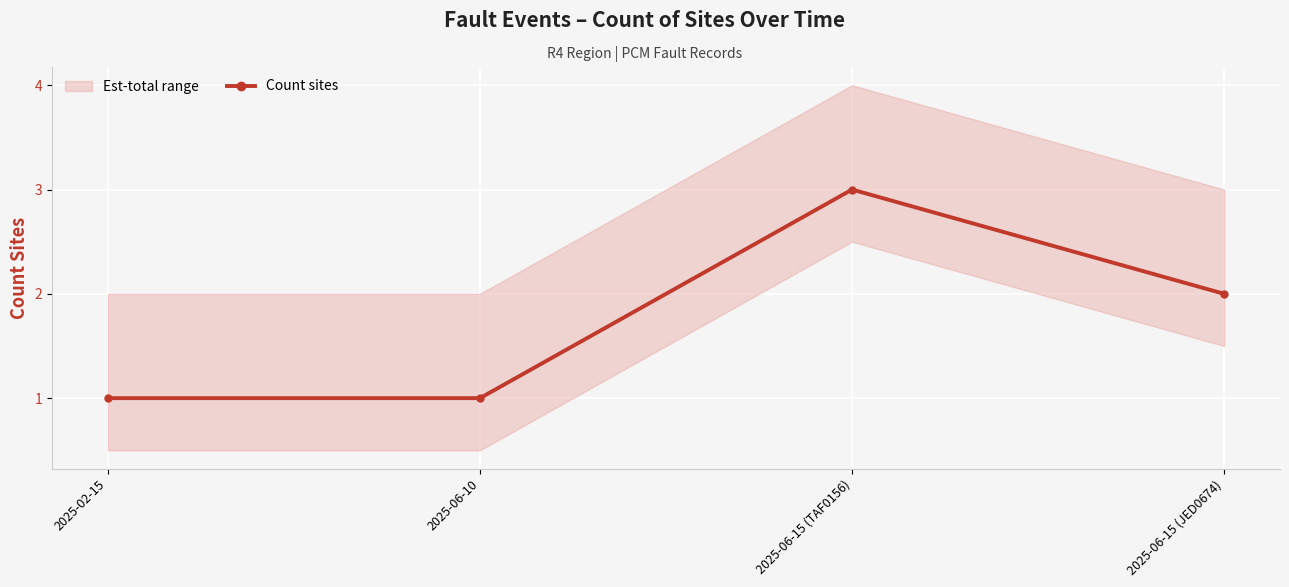

Reading left to right, what are all the values shown in this chart?

2025-02-15=1	2025-06-10=1	2025-06-15 (TAF0156)=3	2025-06-15 (JED0674)=2